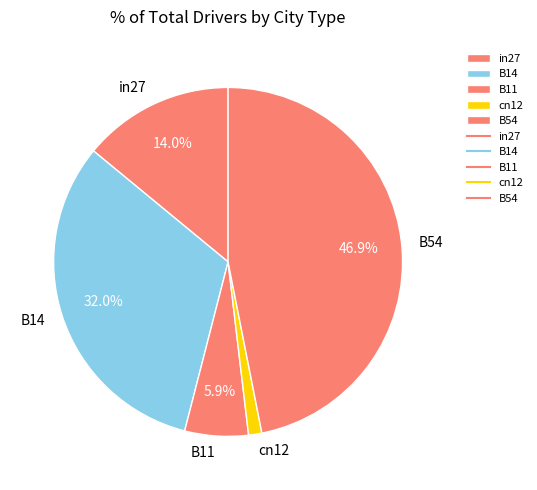

True or false: cn12 accounts for 1% of the total.

True